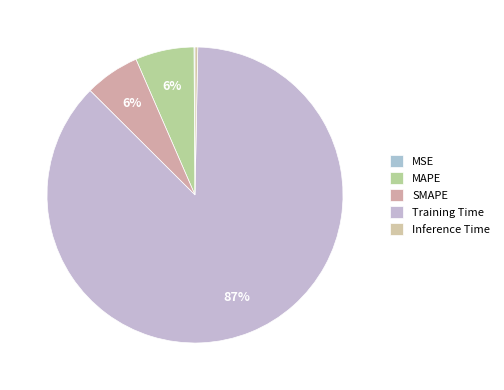

To the nearest percent, what is the combined percentage of Training Time and MAPE?

94%